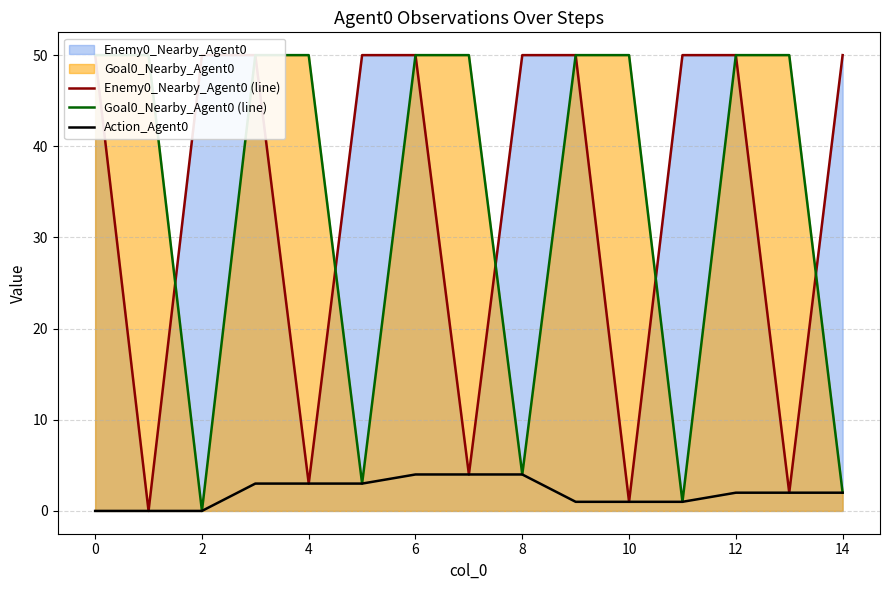

Is it true that Enemy0_Nearby_Agent0 (line) equals 50 at 2?

True